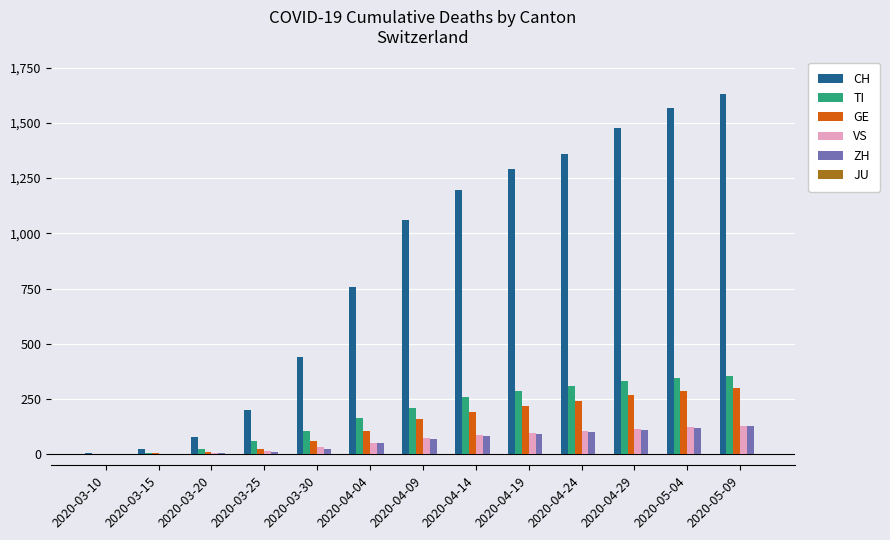

What is the spread (max minus min) of values at 2020-05-04?

1447